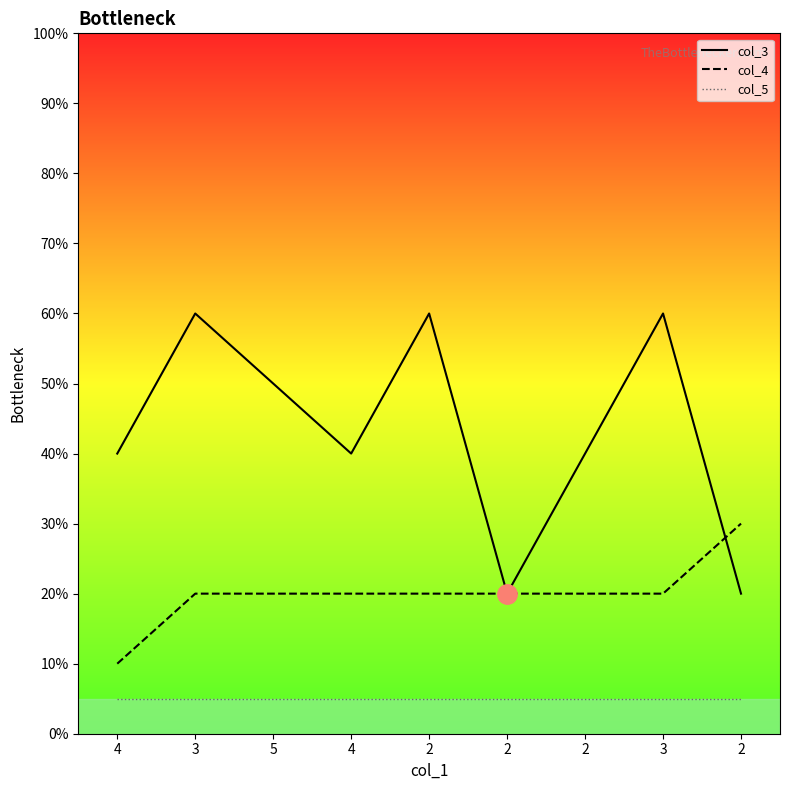

Reading left to right, transcribe all the data shown in this chart.

col_3: 4=40	3=60	5=50	4=40	2=60	2=20	2=40	3=60	2=20
col_4: 4=10	3=20	5=20	4=20	2=20	2=20	2=20	3=20	2=30
col_5: 4=5	3=5	5=5	4=5	2=5	2=5	2=5	3=5	2=5